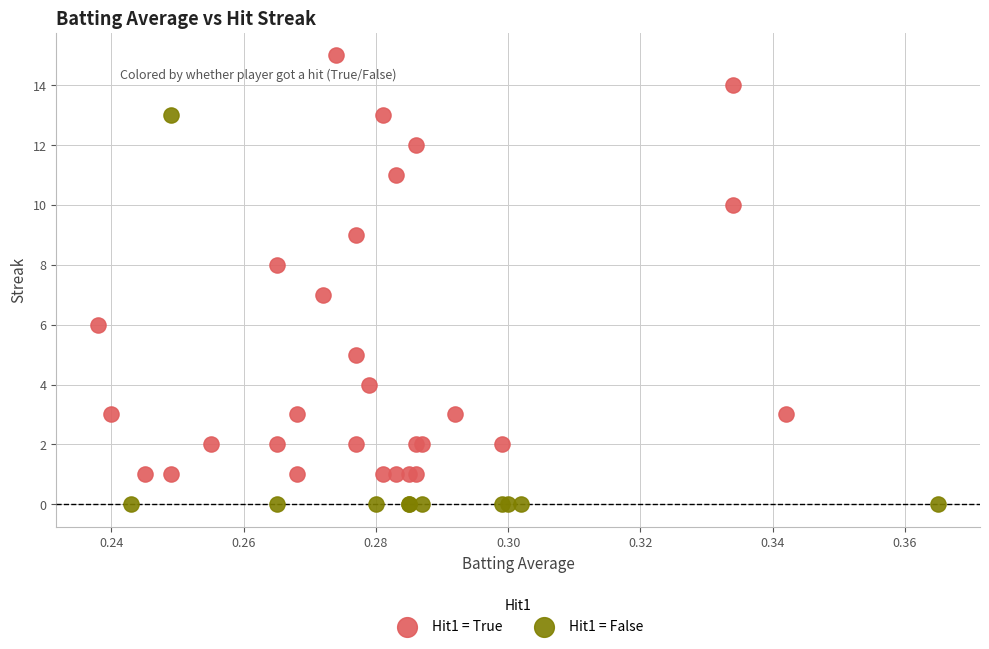

Which series has the largest Y range (max minus min)?

Hit1 = True